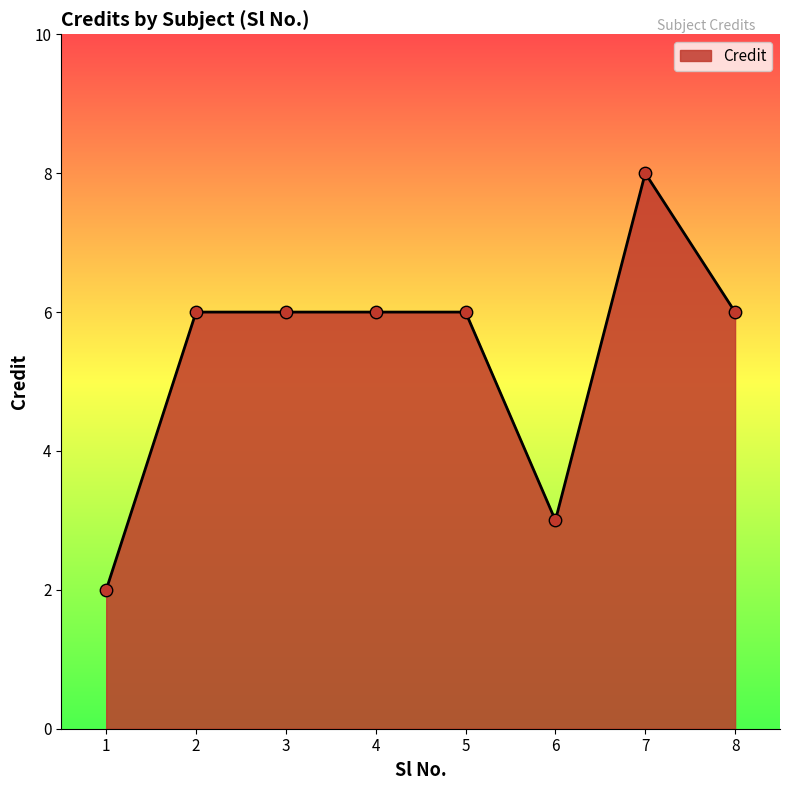

What is the ratio of the value at 5 to the value at 2?

1.0